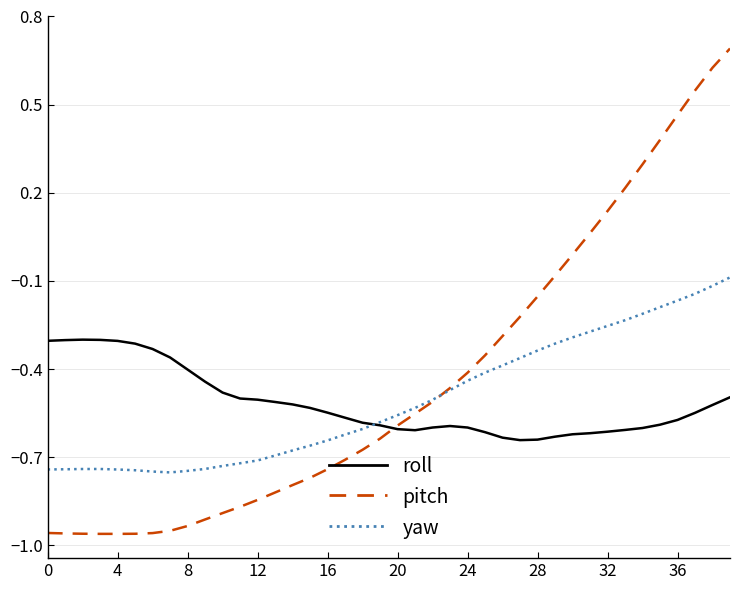

How many lines are shown in the chart?

3